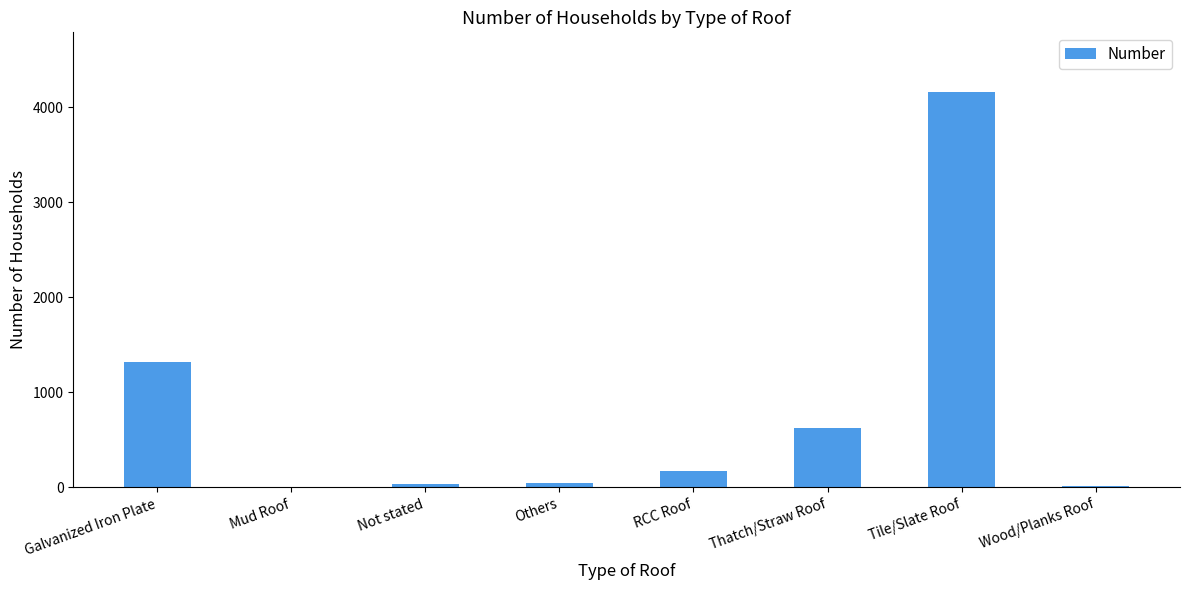

The value at Tile/Slate Roof is 7242. True or false?

False